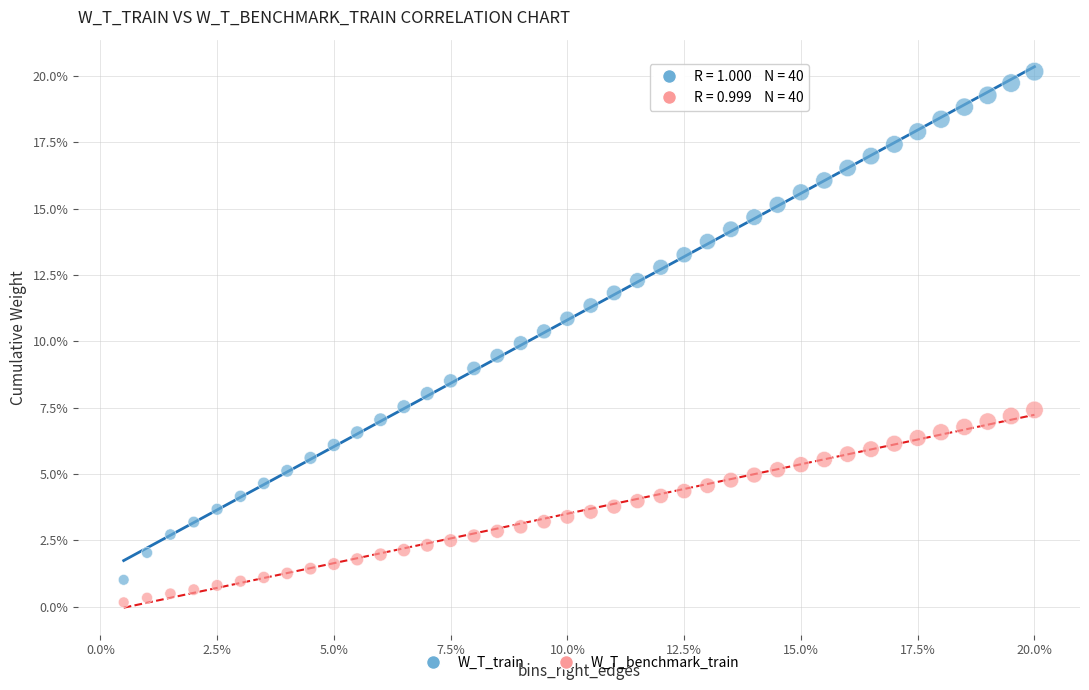

Which series reaches the minimum Y coordinate?

W_T_benchmark_train